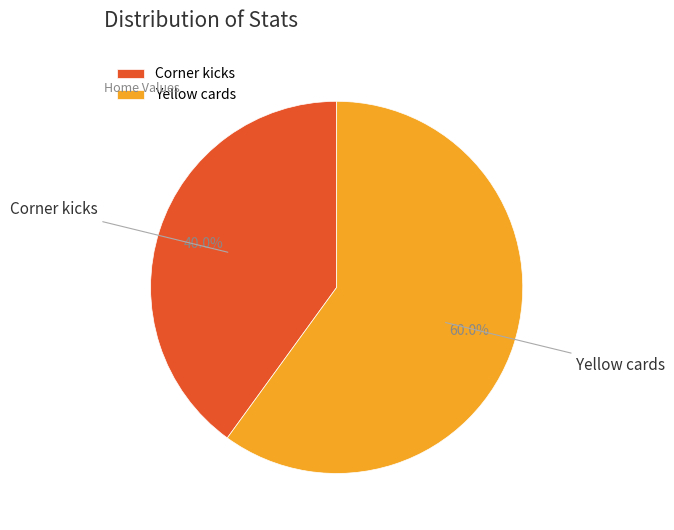

What is the largest slice in the pie chart?

Yellow cards